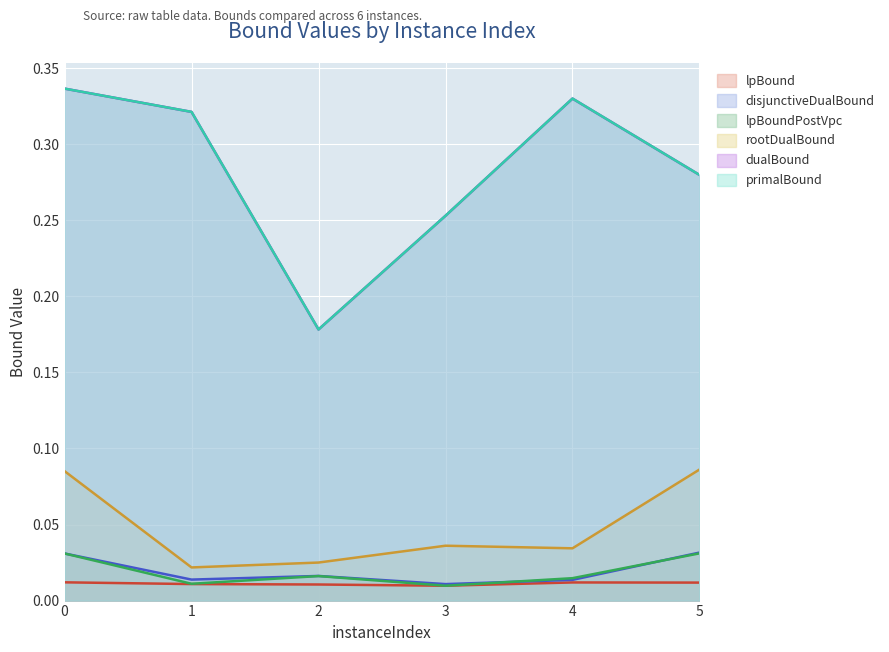

Where is the first local minimum for disjunctiveDualBound?

1